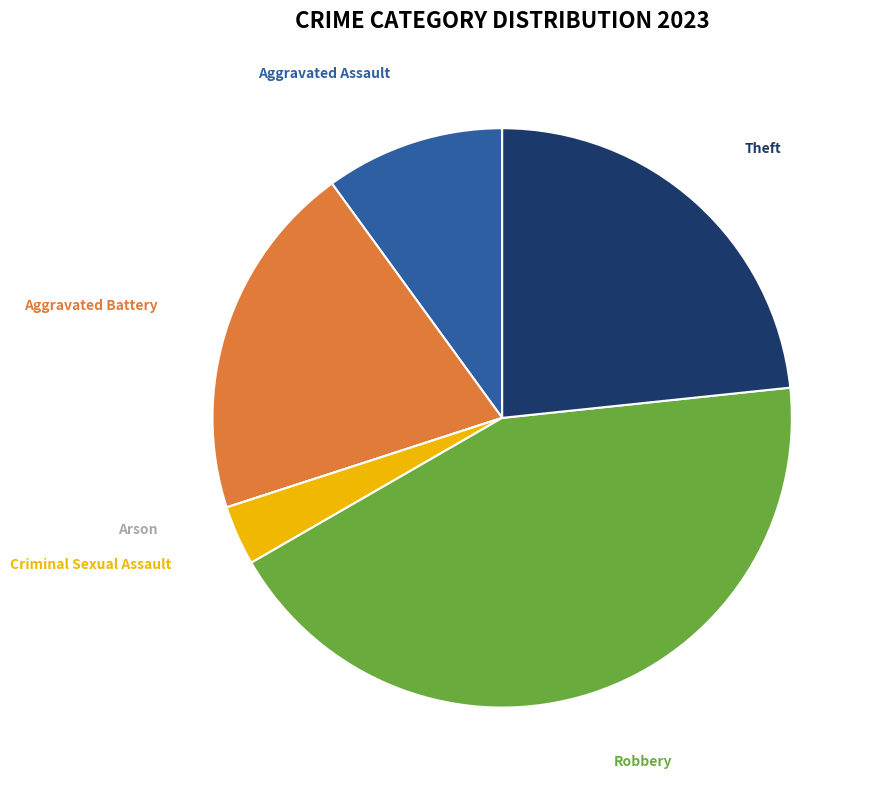

Is there a majority slice in this chart?

No